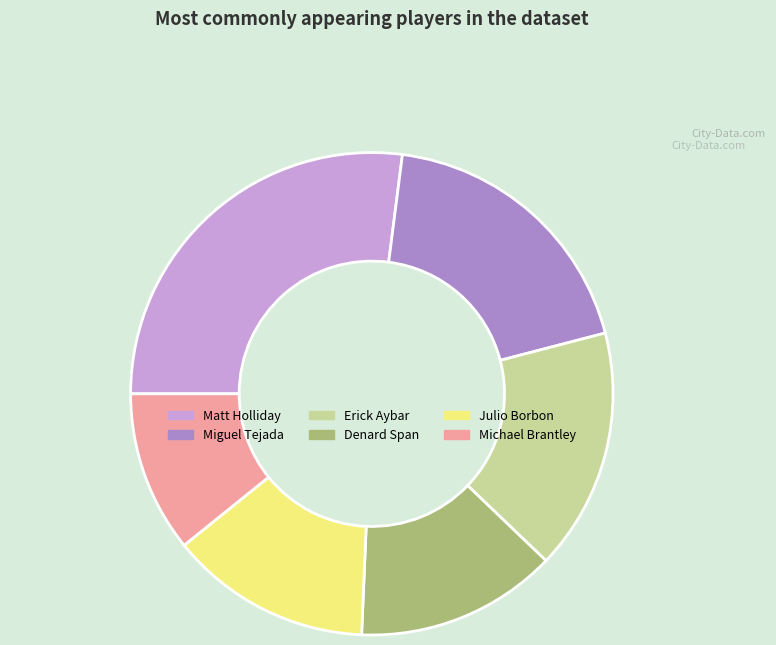

Is there a majority slice in this chart?

No